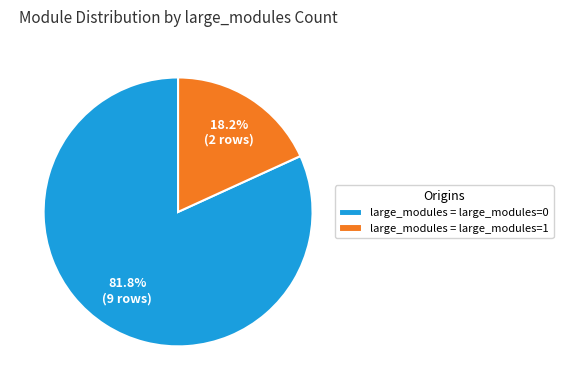

What portion of the pie excludes large_modules = large_modules=1?

81.8%